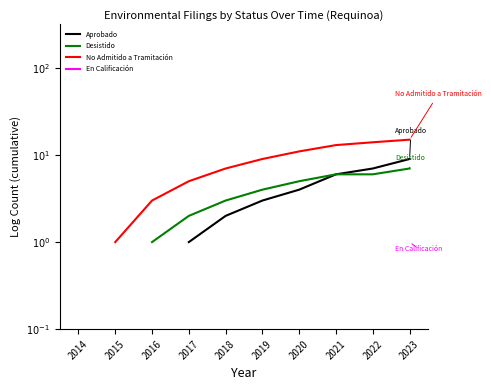

The No Admitido a Tramitación series shows 0.3 at 2017. True or false?

False